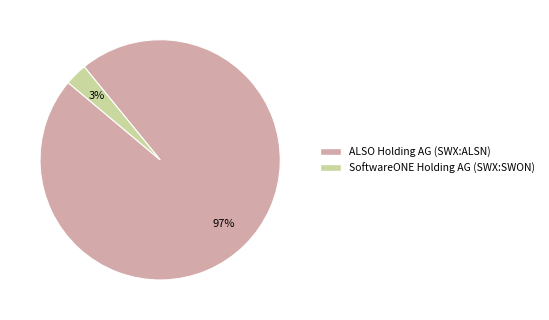

Which slice is the smallest?

SoftwareONE Holding AG (SWX:SWON)